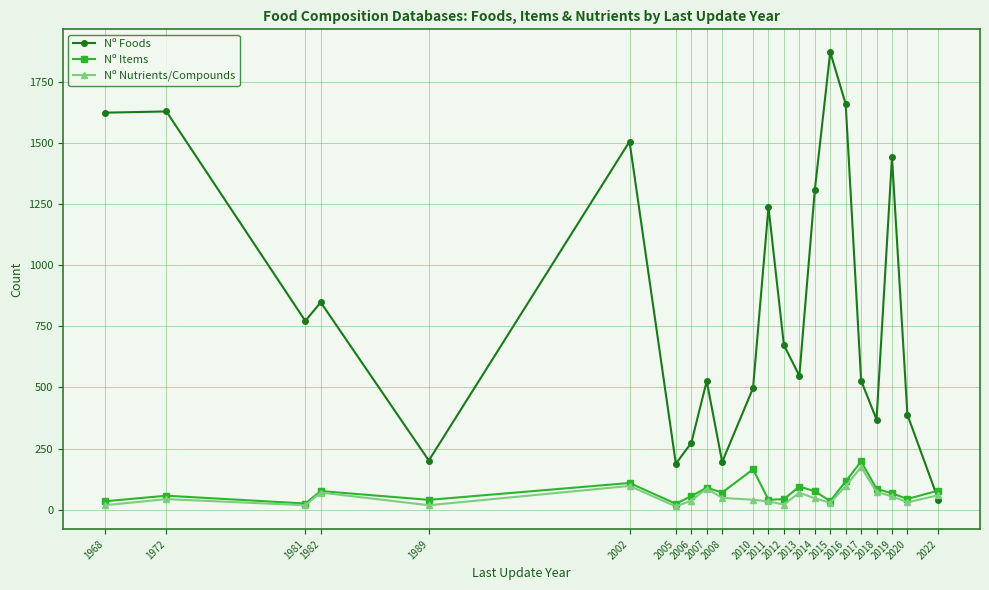

What is the value of the Nº Foods point at the 13th from the left?

673.0